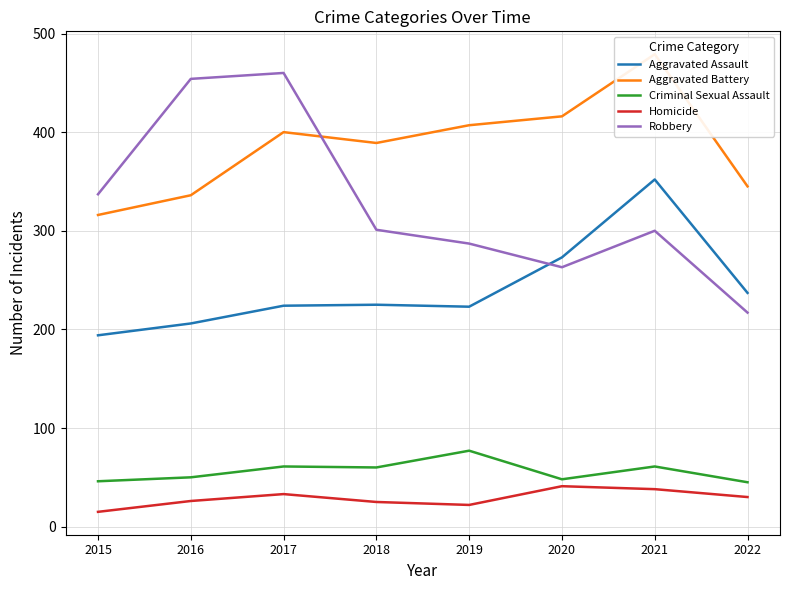

True or false: Aggravated Assault has more than 0 points higher than both neighbors.

True